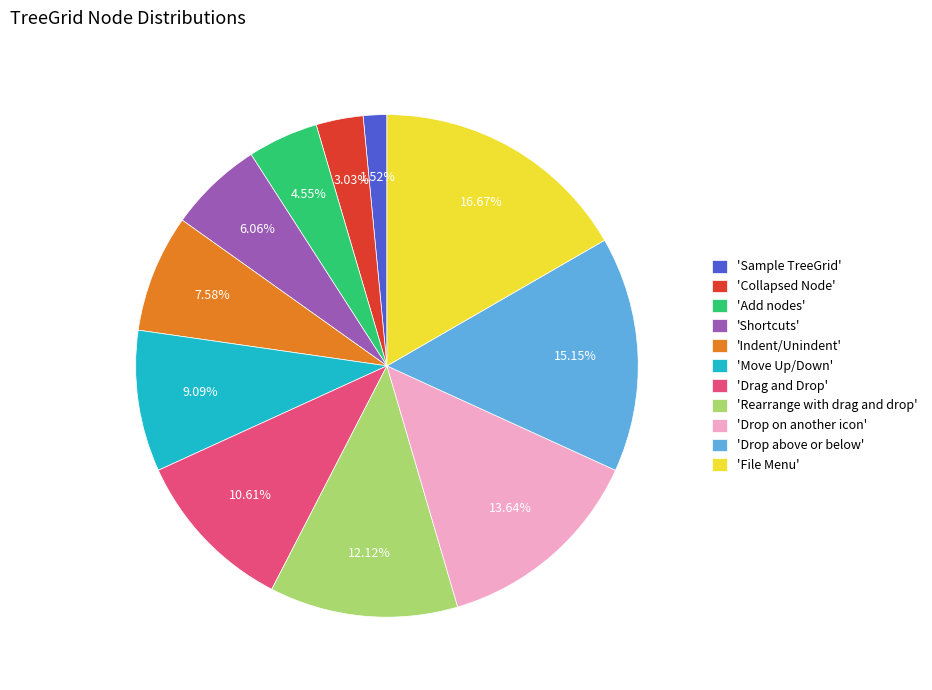

Do 'Add nodes' and 'Rearrange with drag and drop' together represent more than half of the pie?

No